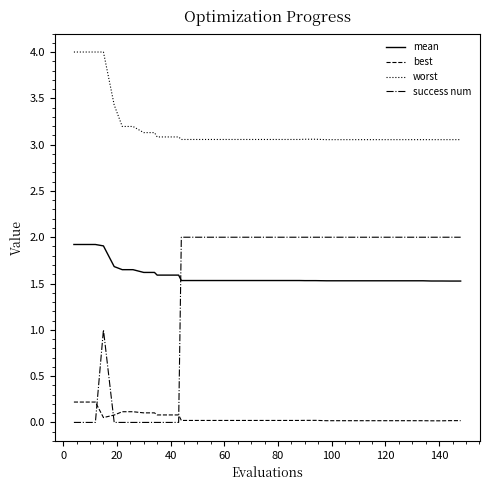

List the series in order of their peak value, highest first.

worst, success num, mean, best